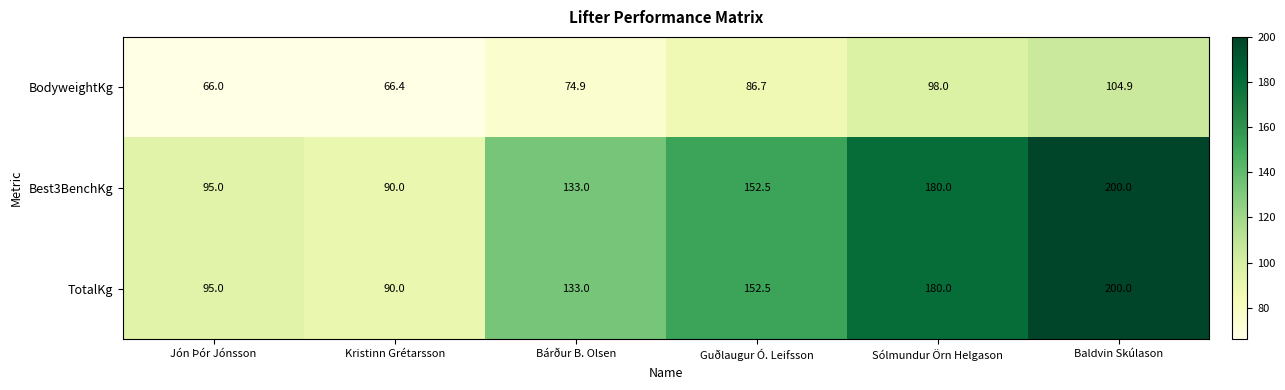

At which category is the sum across all series the highest?

Baldvin Skúlason